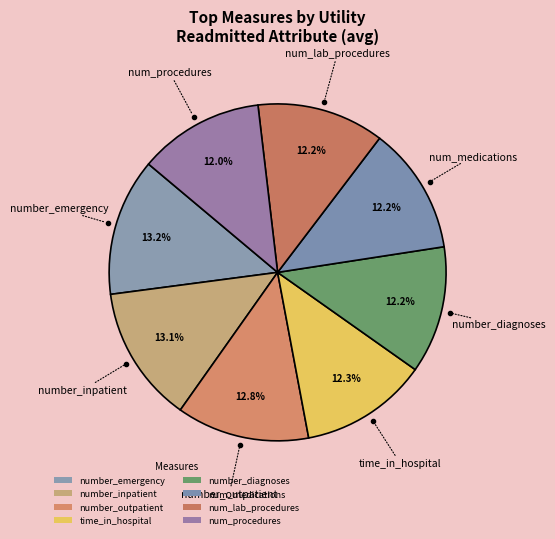

How much of the chart is everything except num_procedures?

88.0%